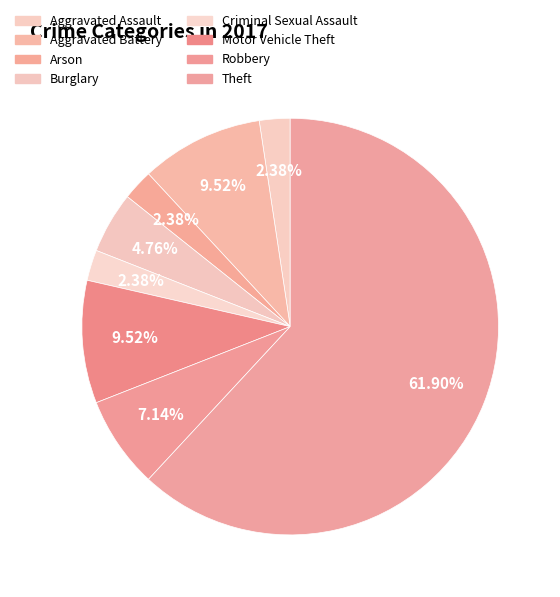

Is Criminal Sexual Assault the majority of the pie?

No